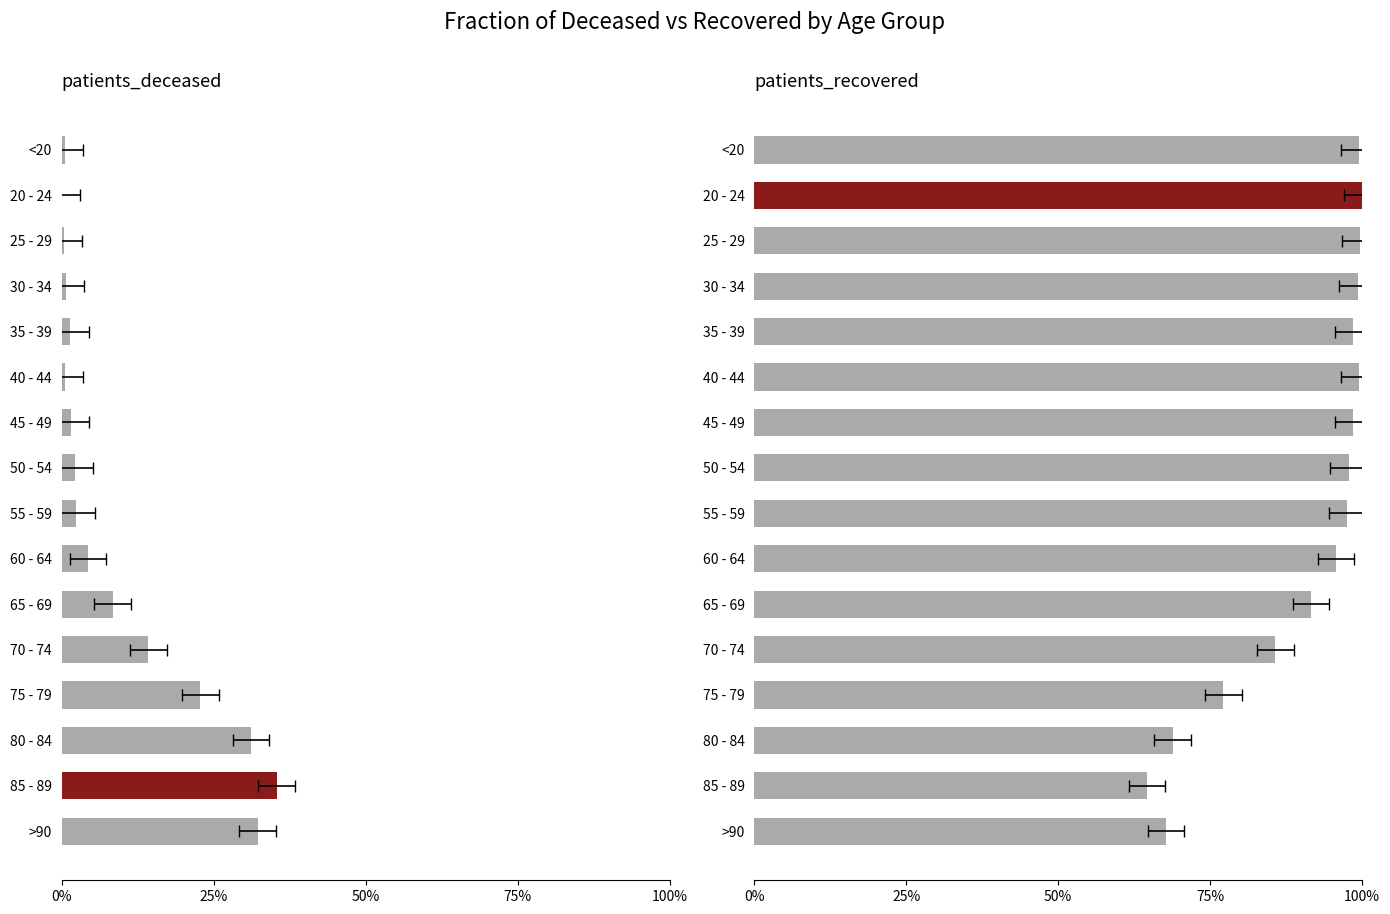

List the series in order of their peak value, highest first.

patients_recovered, patients_deceased